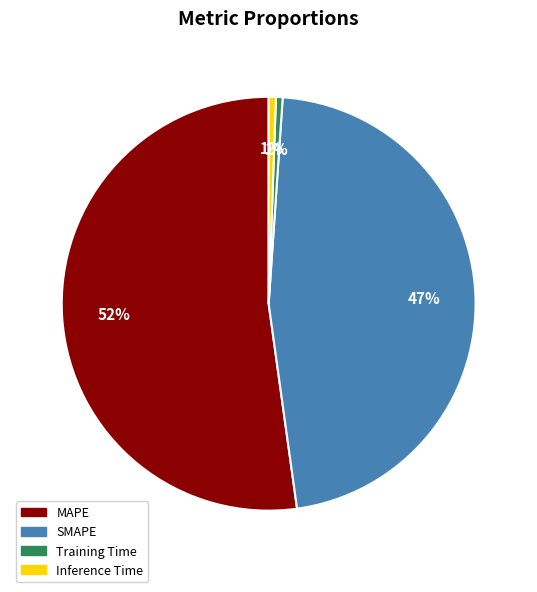

Count the number of slices in the pie.

4